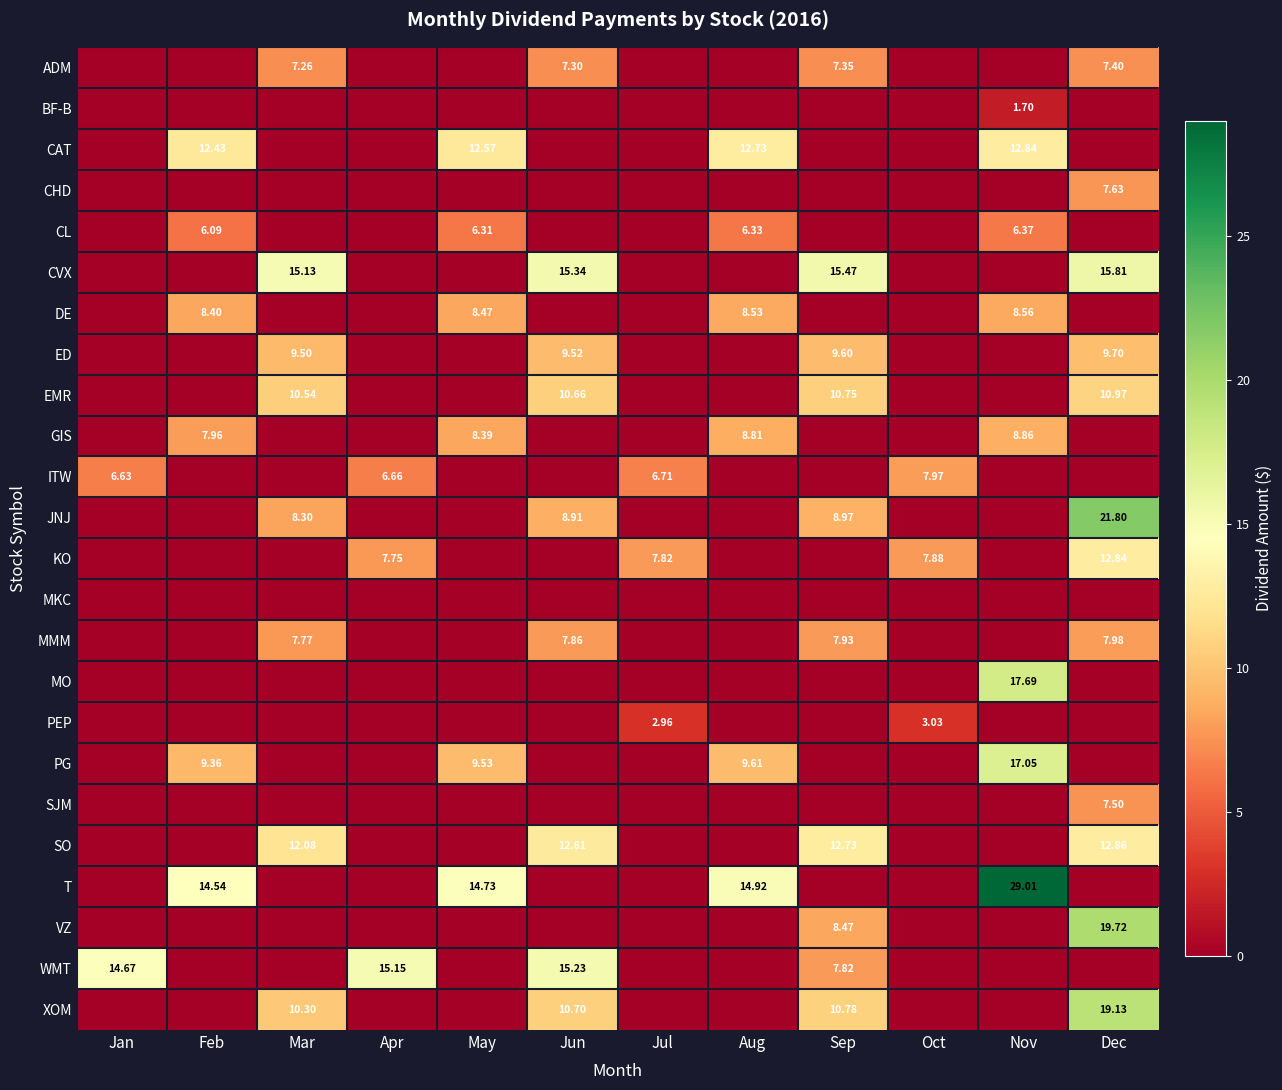

What is the difference between the second highest and minimum values in the KO series?

7.9